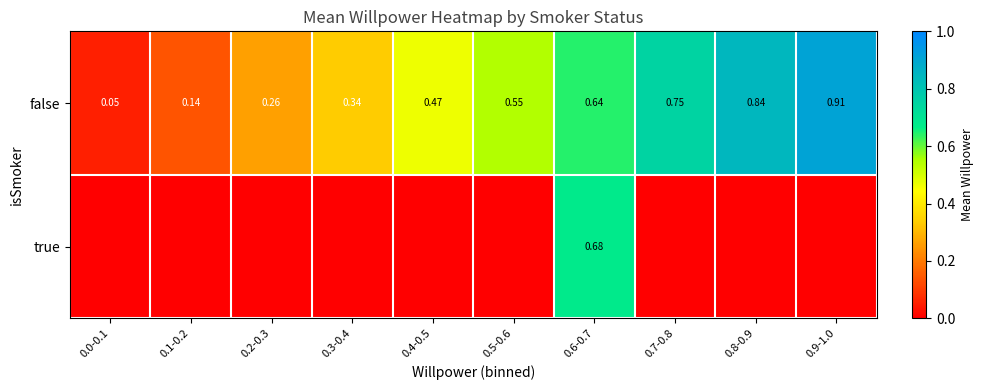

What is the spread (max minus min) of values at 0.4-0.5?

0.5